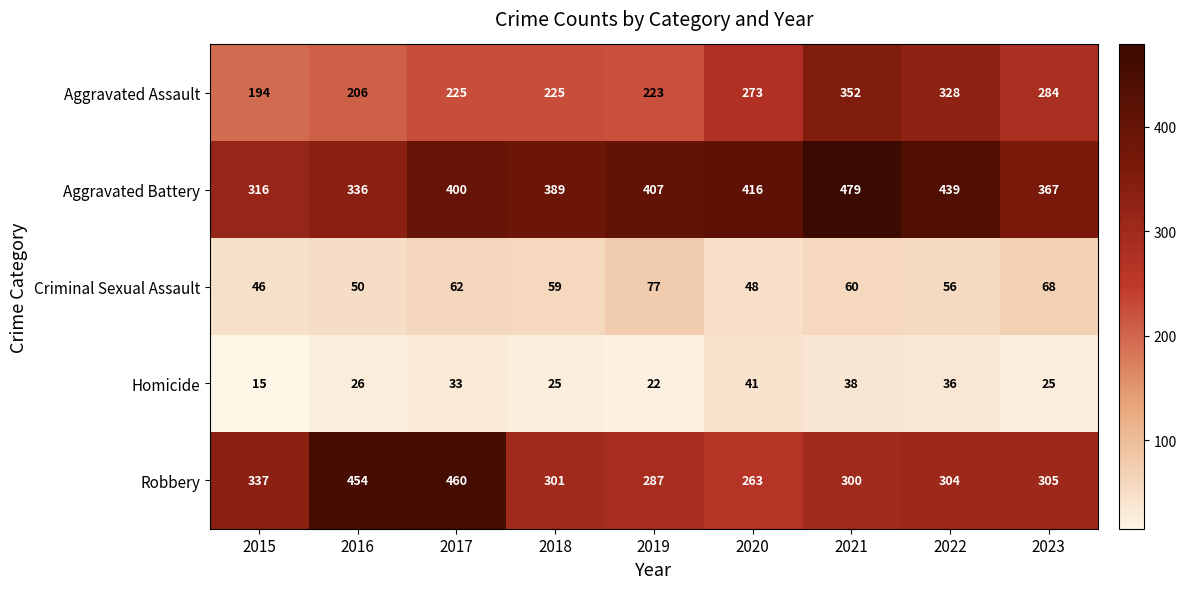

True or false: Criminal Sexual Assault has a value of 93 at 2021.

False